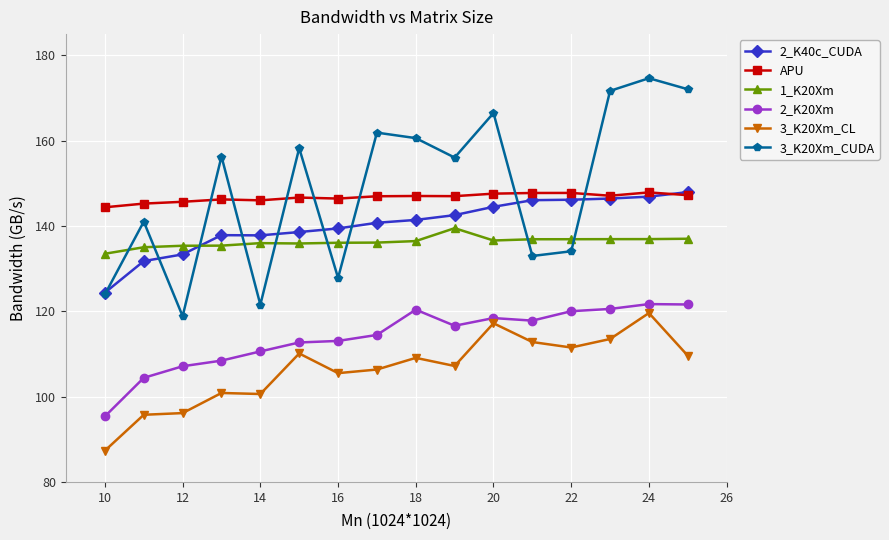

What is the minimum value shown in the chart?

87.3